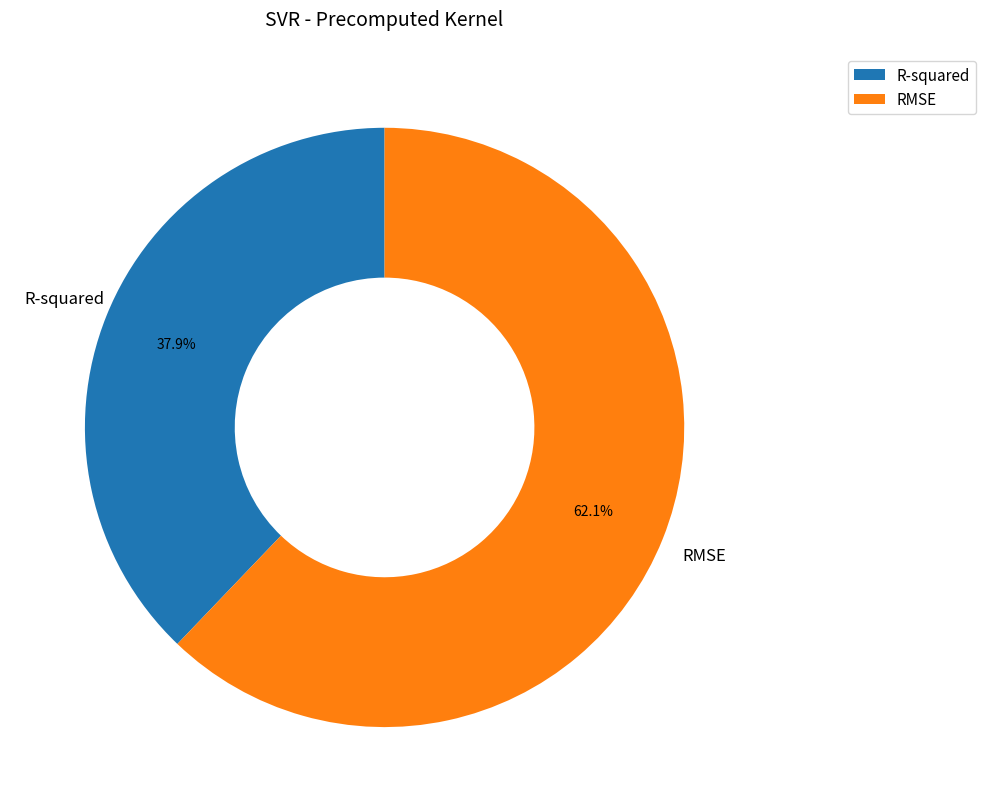

Which category has the smallest portion of the pie?

R-squared